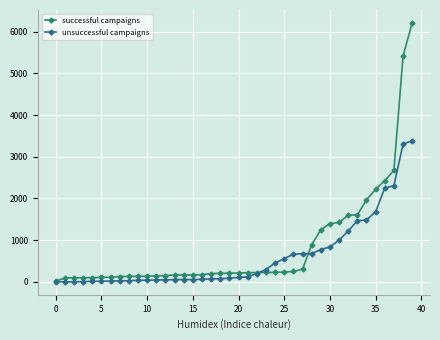

Which series has the largest total across all categories?

successful campaigns